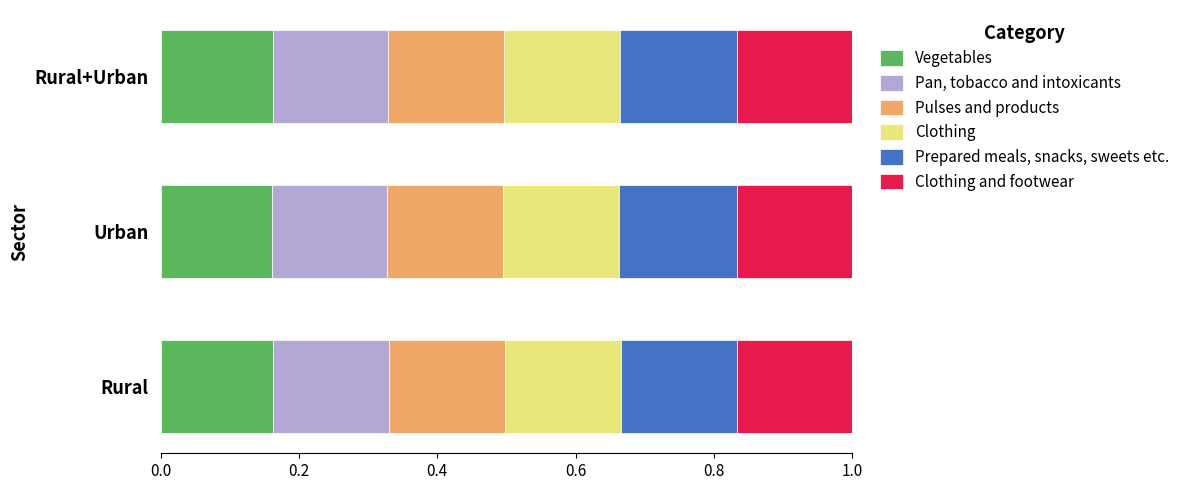

What is the total value across all series at Urban?

1.0